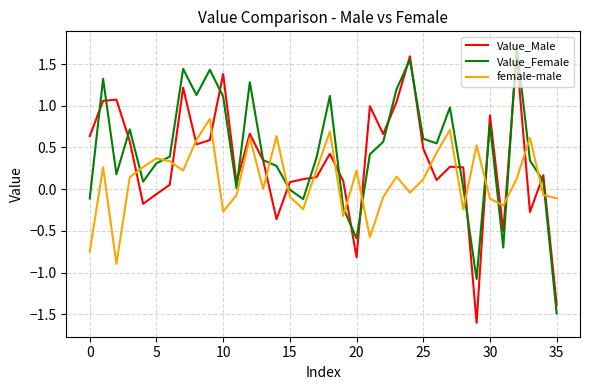

What are all the series names shown in the legend?

Value_Male, Value_Female, female-male